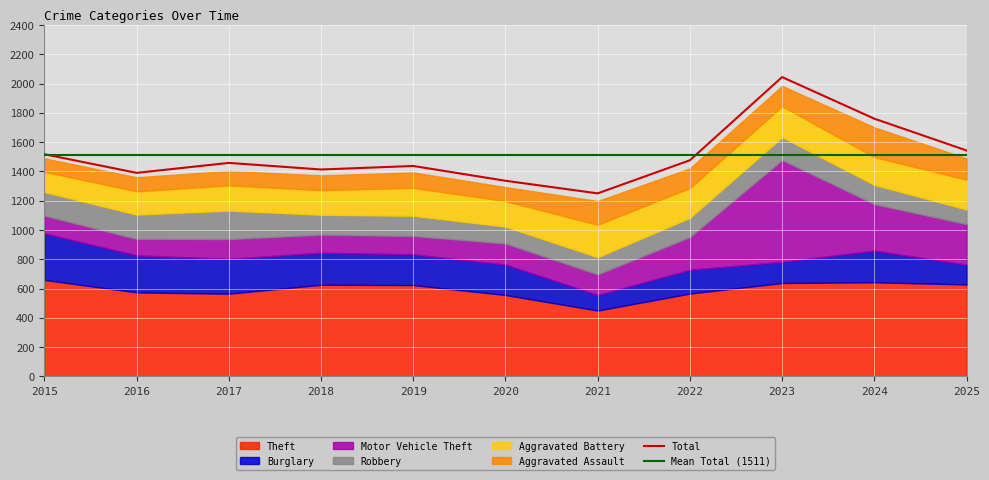

After their last crossing, which series has the higher values: Robbery or Aggravated Battery?

Aggravated Battery